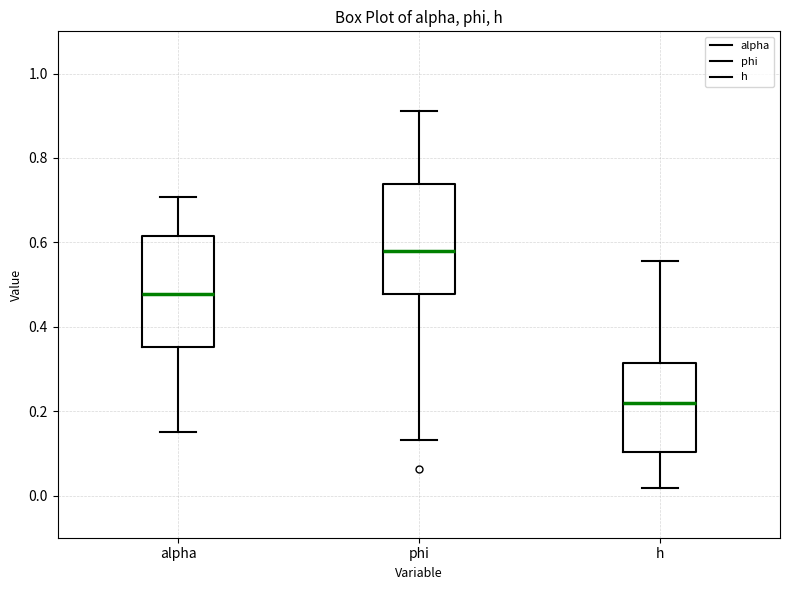

Reading left to right, read every box against the y-axis: the position of its median line, the range the box covers, and the ends of its whiskers. The values are not printed on the chart, so give them approximately, as read against the axis.

alpha: median 0.48, box 0.36 to 0.62, whiskers 0.16 to 0.70
phi: median 0.58, box 0.48 to 0.74, whiskers 0.14 to 0.92
h: median 0.22, box 0.10 to 0.32, whiskers 0.02 to 0.56